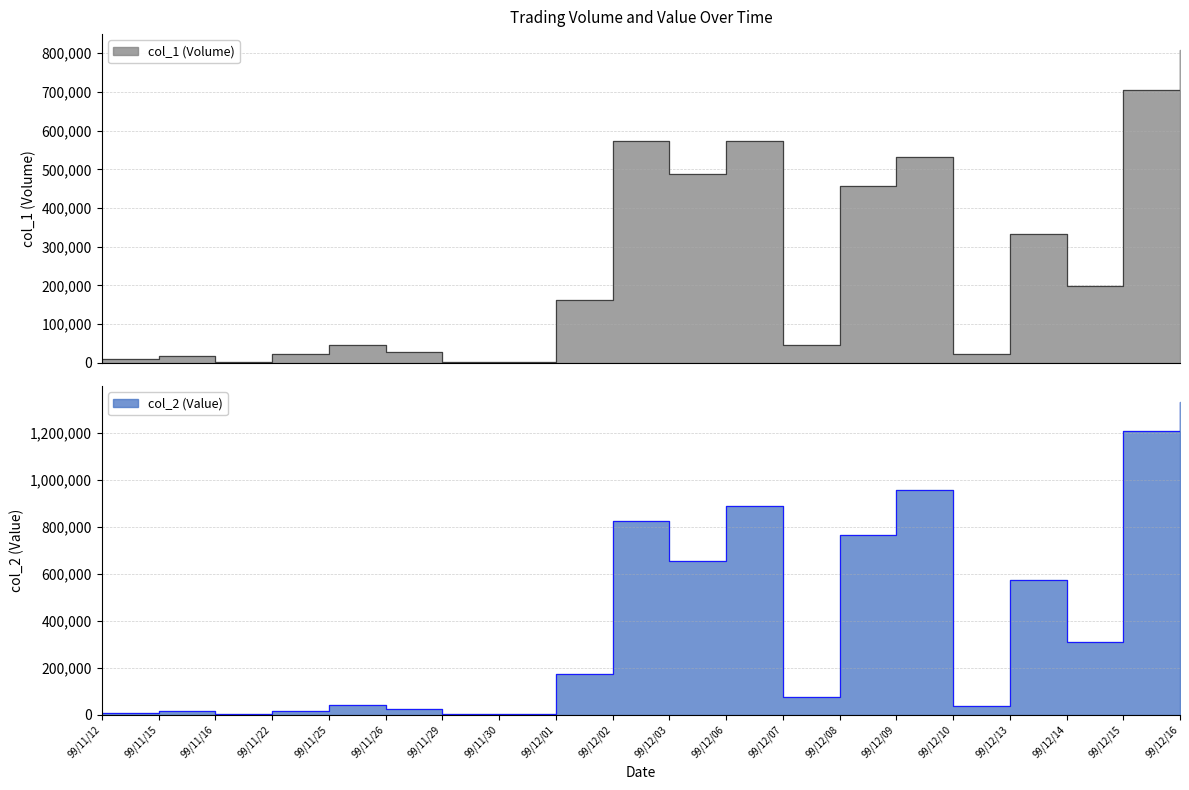

How many distinct data groups are displayed?

2